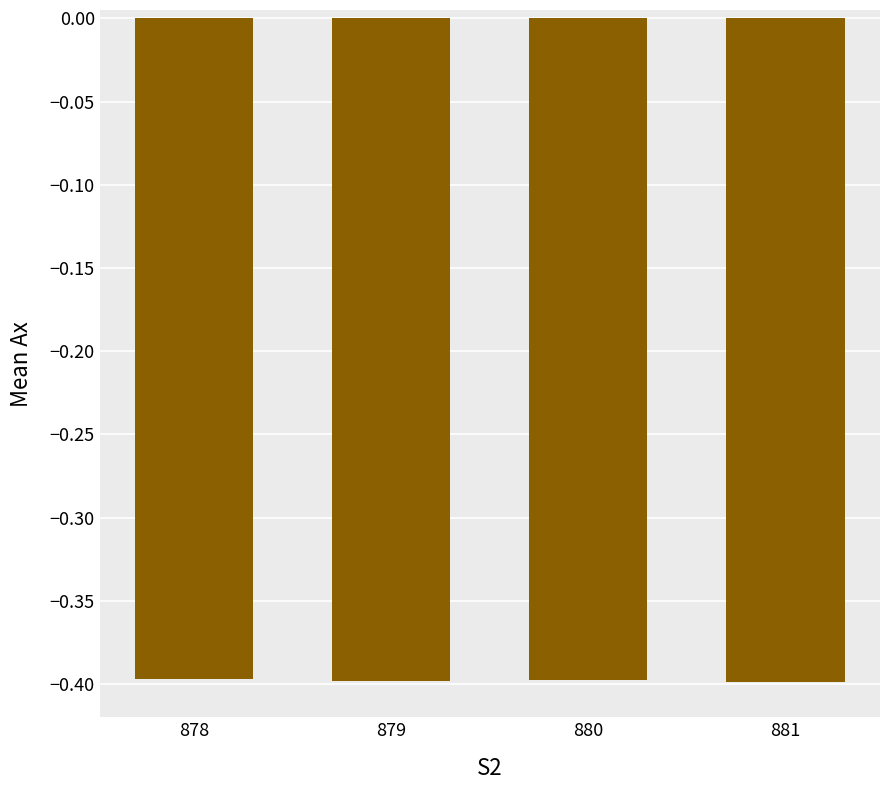

What is the sum of all values?

-1.6